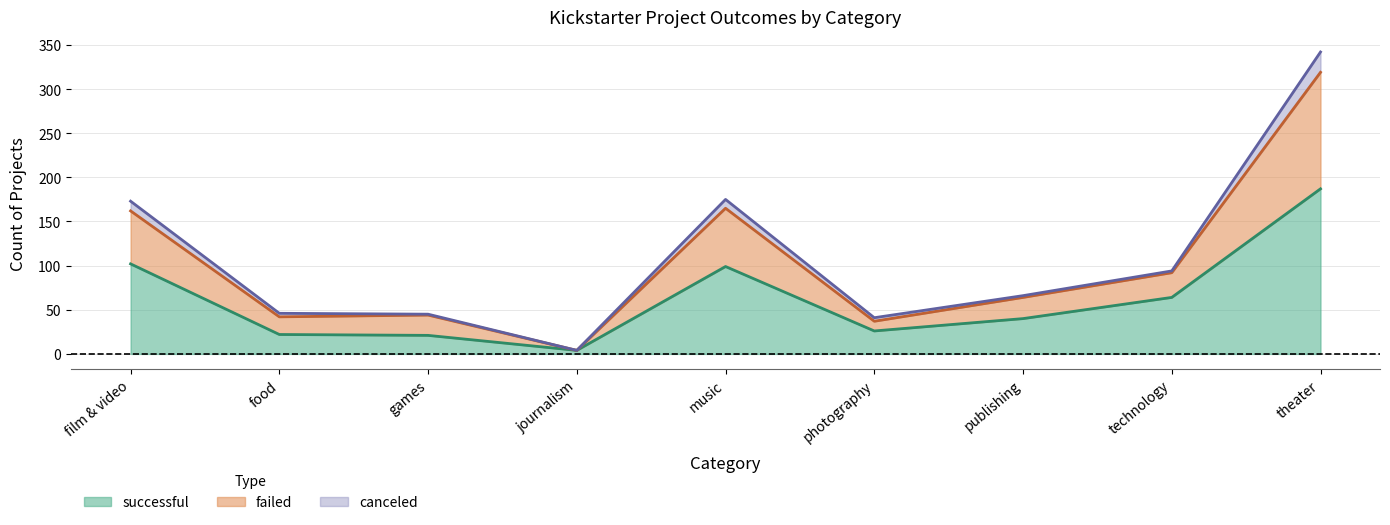

What is the label of the 6th point from the left?

photography